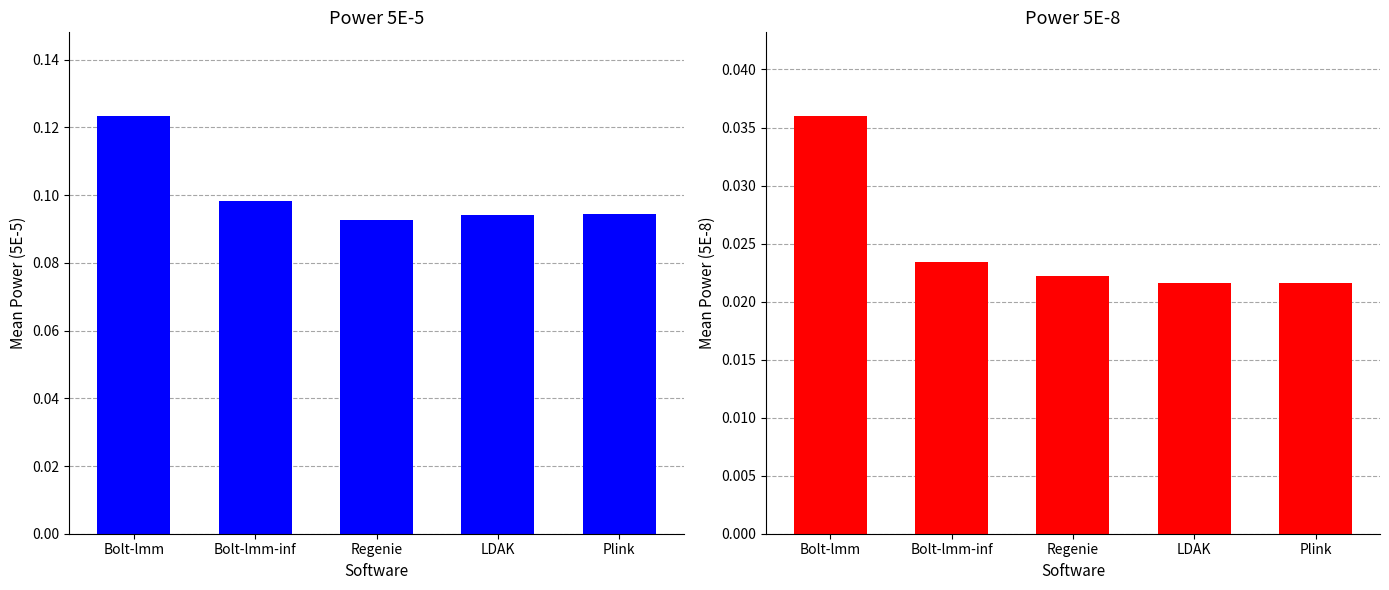

Reading left to right, transcribe all the data shown in this chart.

Power 5E-5: 0.1	0.1	0.1	0.1	0.1
Power 5E-8: 0.0	0.0	0.0	0.0	0.0